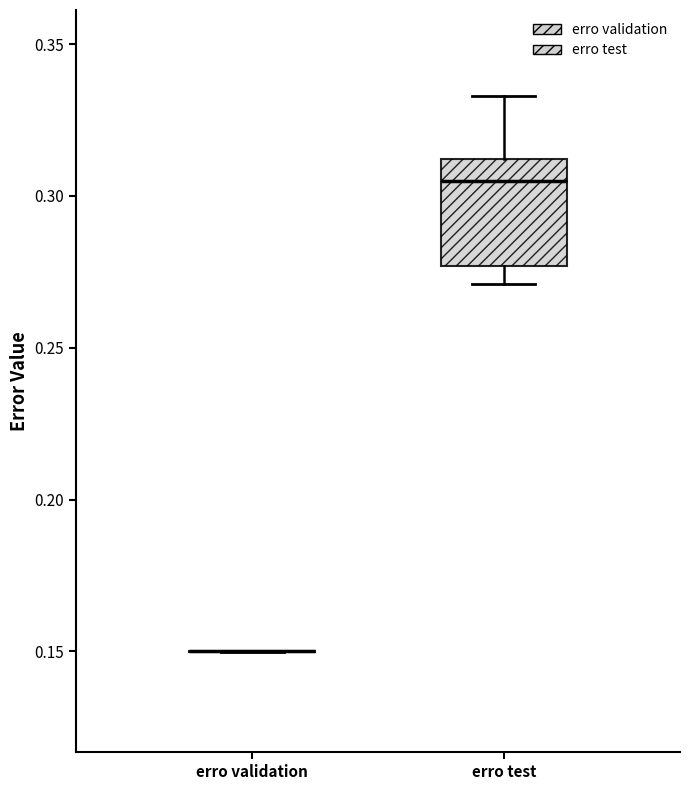

Comparing the boxes themselves (not the whiskers), which one is the tallest?

erro test